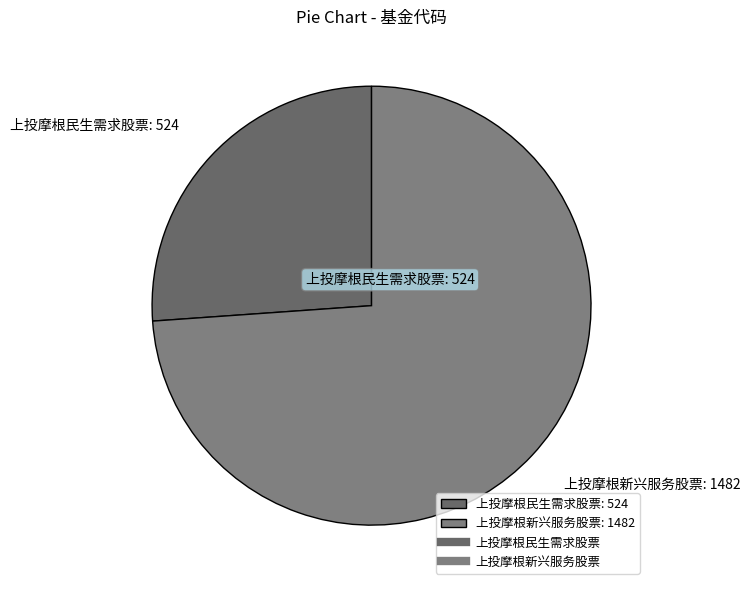

Do 上投摩根新兴服务股票 and 上投摩根民生需求股票 together represent more than half of the pie?

Yes